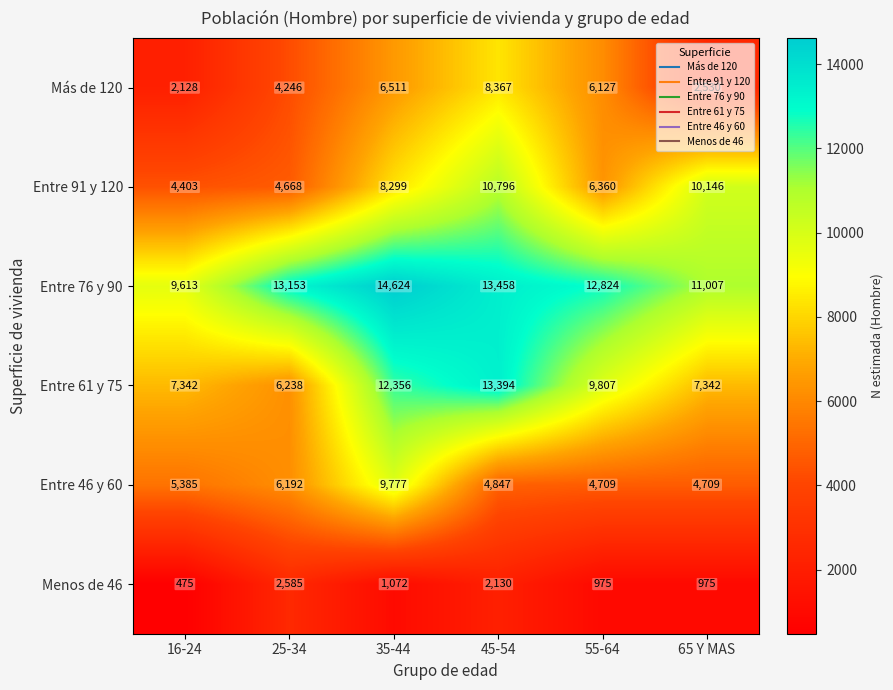

The value of Entre 61 y 75 at 45-54 is 13394. True or false?

True